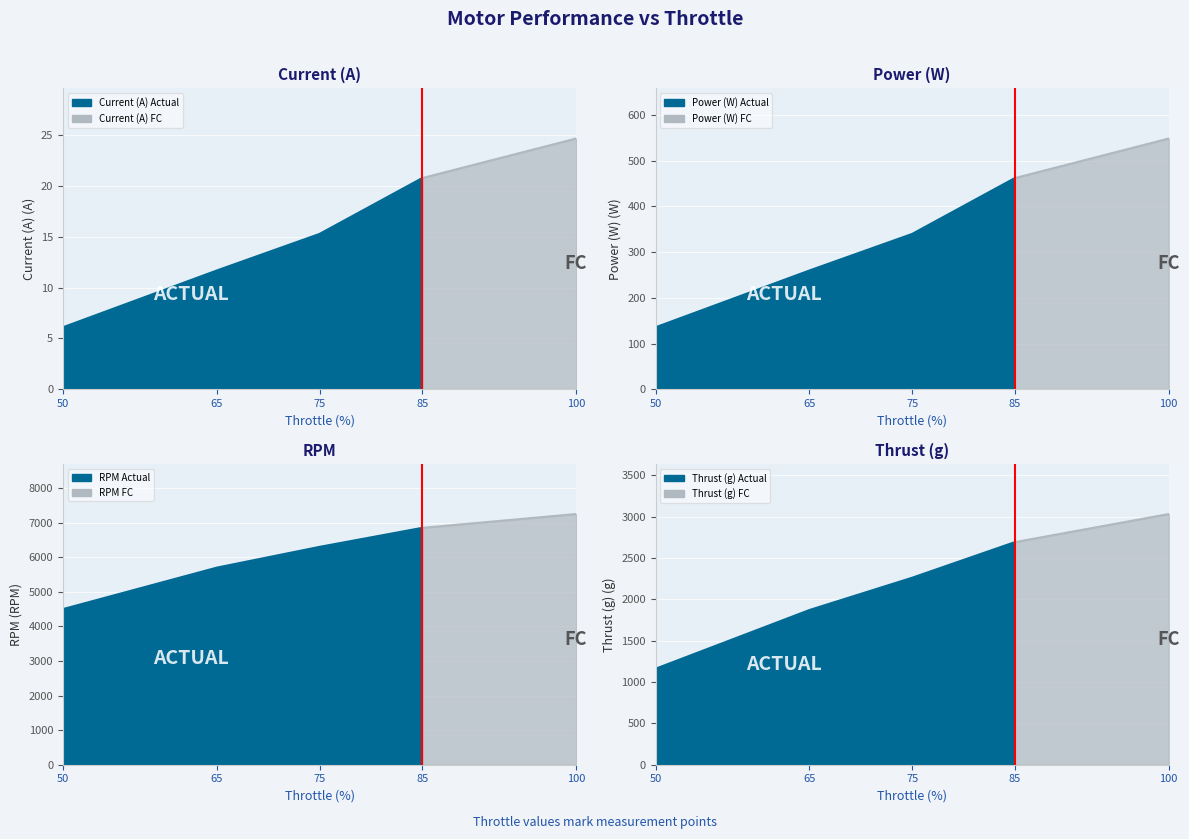

Reading left to right, what are all the values shown in this chart?

Current (A): 6.1	11.7	15.3	20.8	24.7
Power (W): 135.4	259.7	339.7	461.8	548.3
RPM: 4500.0	5700.0	6300.0	6850.0	7250.0
Thrust (g): 1160.0	1870.0	2260.0	2690.0	3030.0